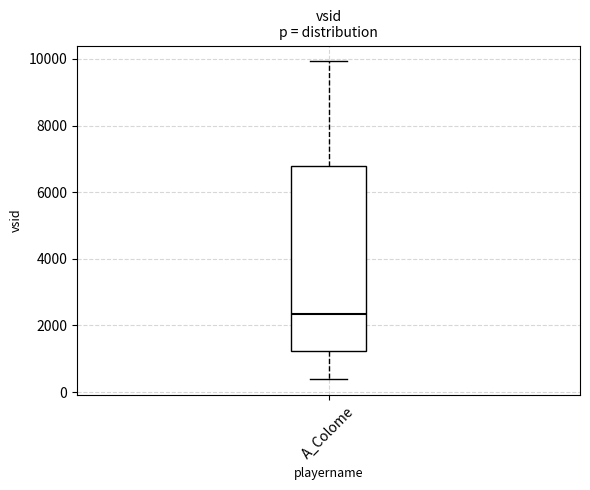

Transcribe this box plot: give where the median line is, the range the box spans, and where the two whiskers end, as read against the y-axis. The values are not printed on the chart, so give them approximately, as read against the axis.

median 2400, box 1200 to 6800, whiskers 400 to 10000